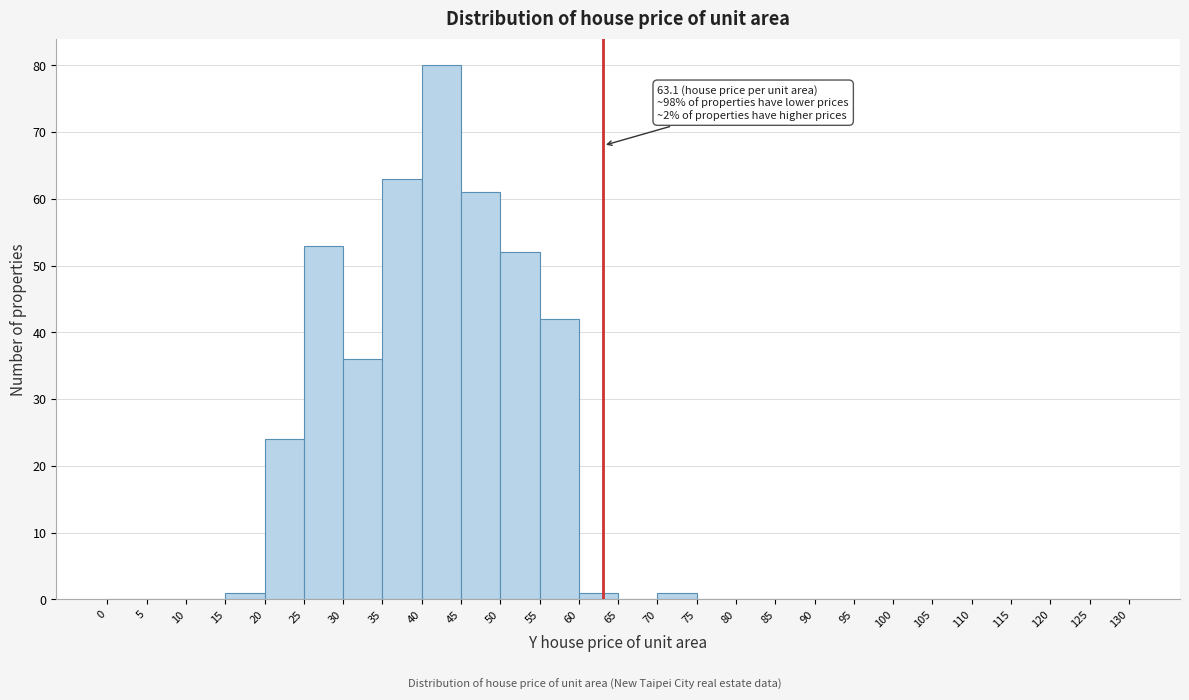

Which range on the x-axis has the tallest bar?

40 to 45